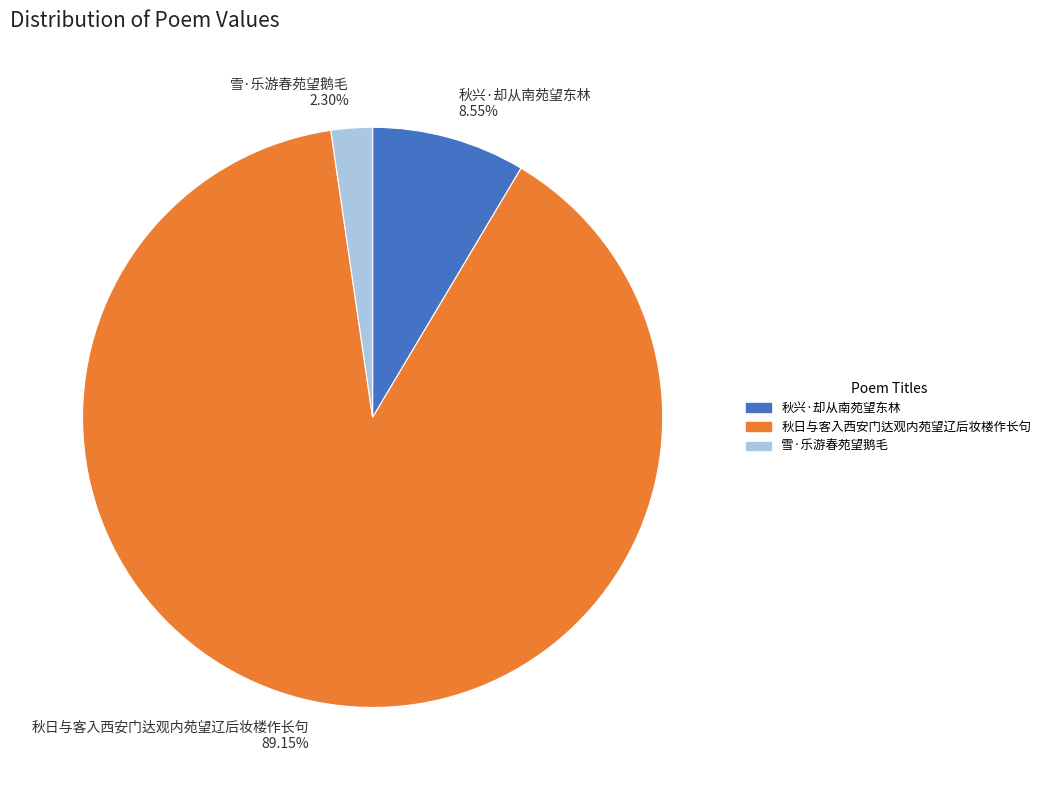

Is 雪·乐游春苑望鹅毛 the majority of the pie?

No